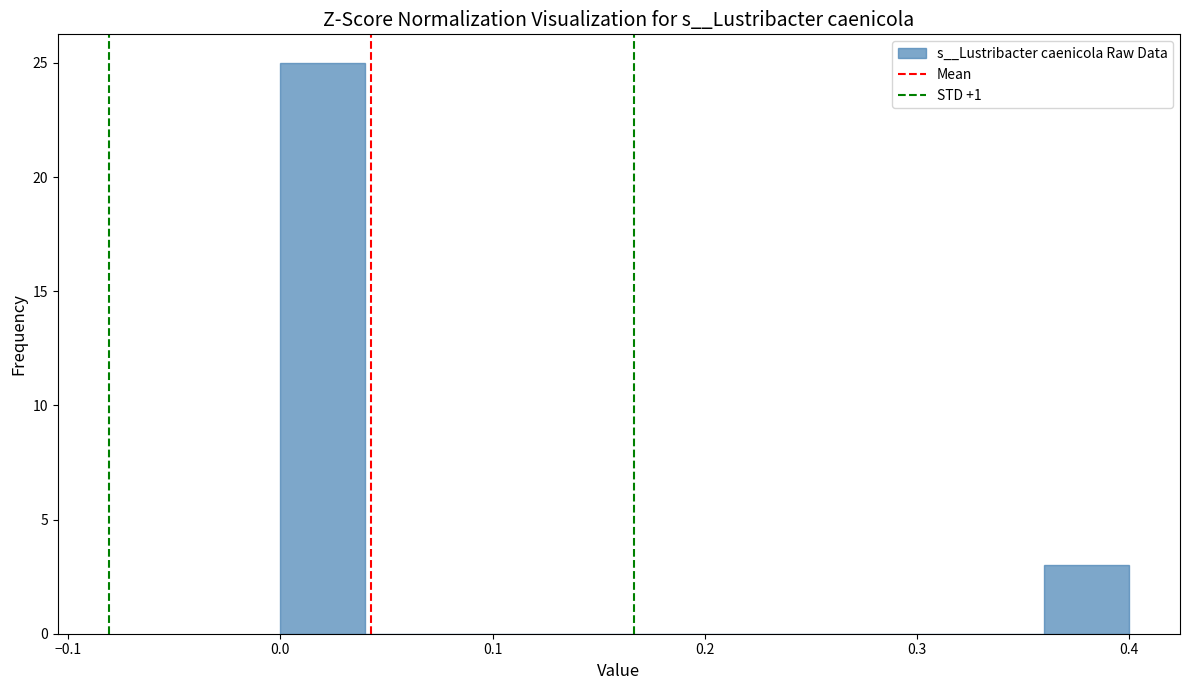

What is the height of the bar covering 0.00 to 0.04 on the x-axis? The values are not printed on the chart, so give them approximately, as read against the axis.

25